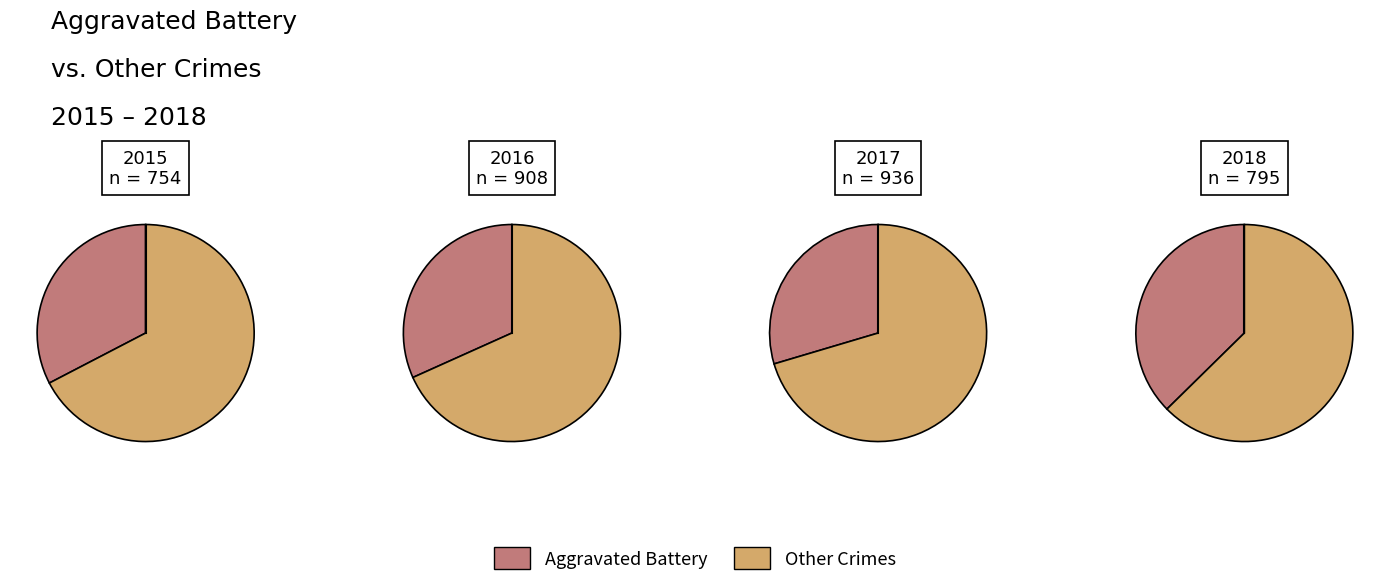

Is 5 the majority of the pie?

No